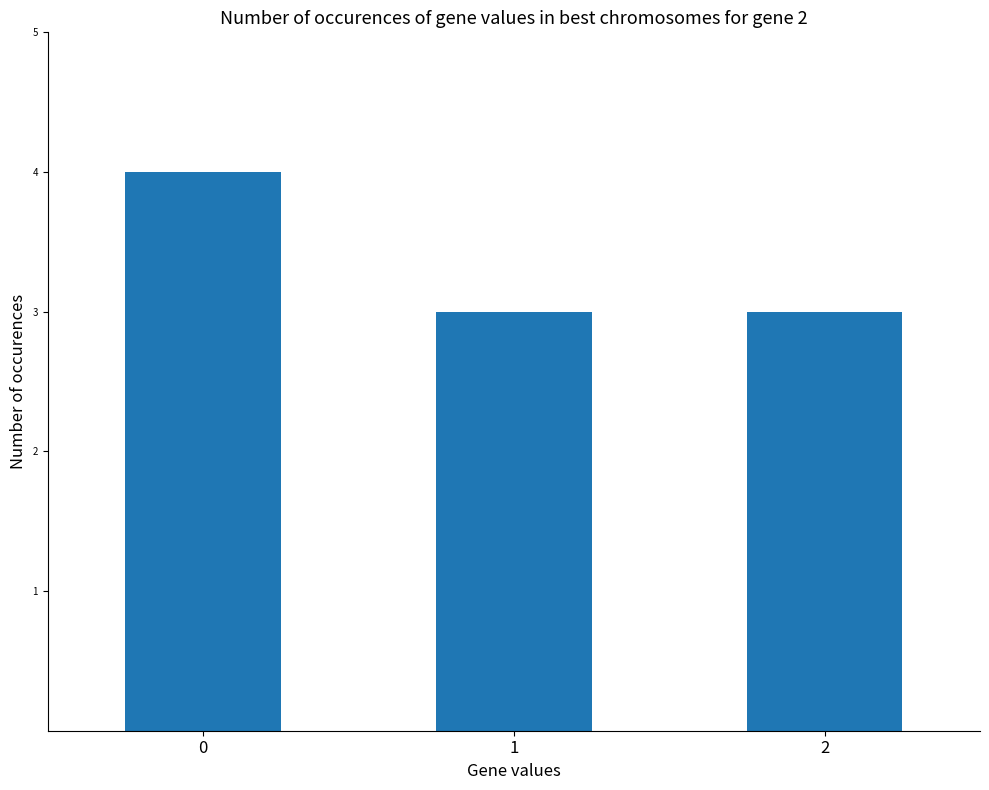

What is the change in value from 0 to 1?

-1